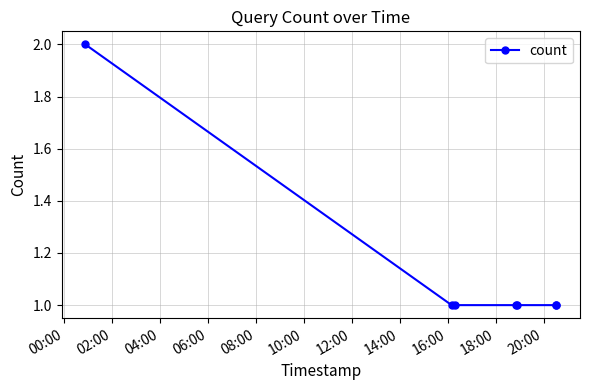

What is the sum of all values?

8